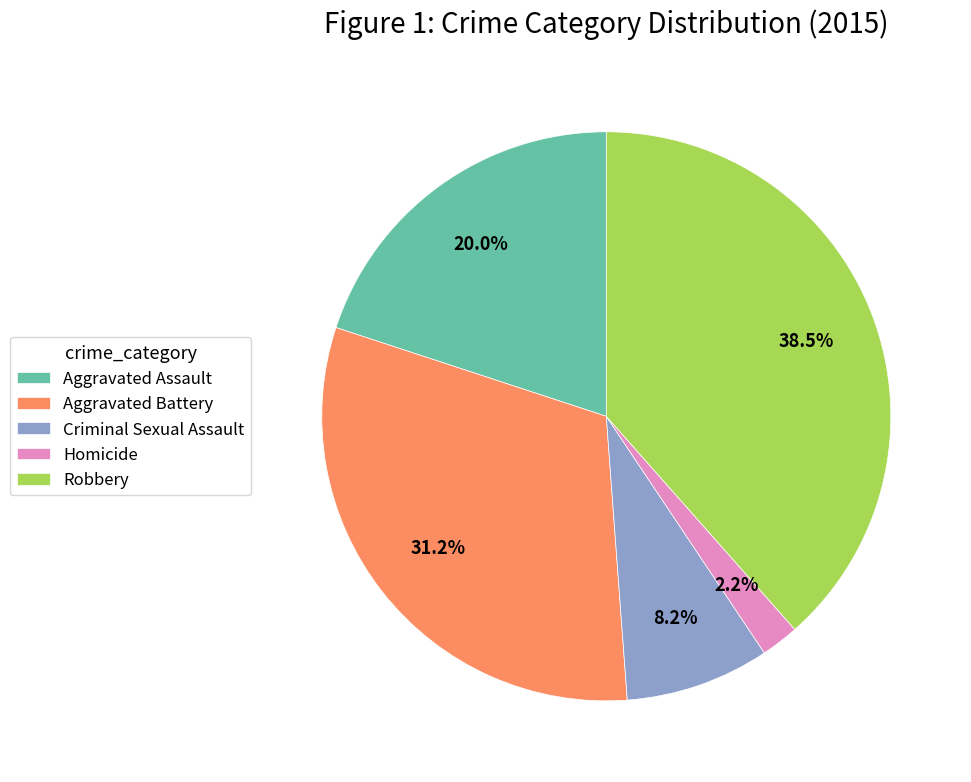

Does Homicide account for over 50% of the chart?

No